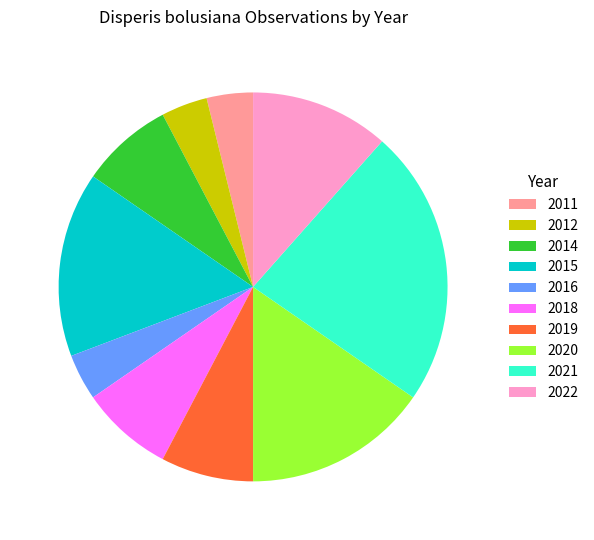

The 2021 slice represents 23% of the pie. True or false?

True